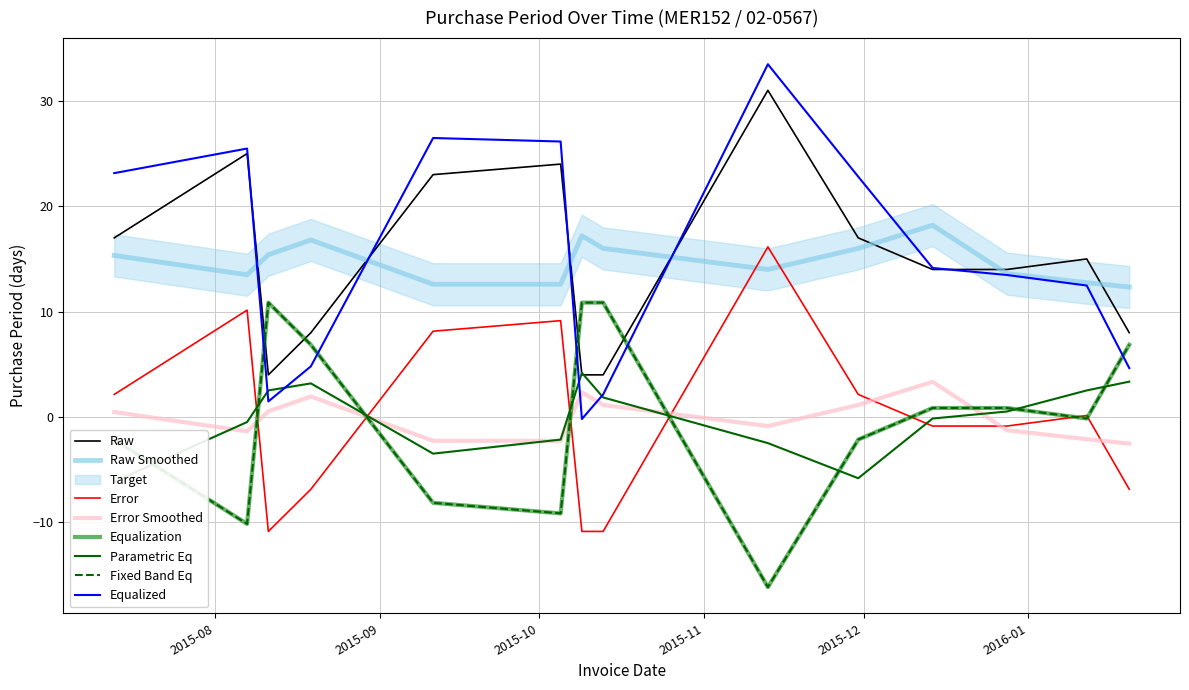

Reading left to right, what are all the values shown in this chart?

17	25	4	8	23	24	4	4	31	17	14	14	15	8